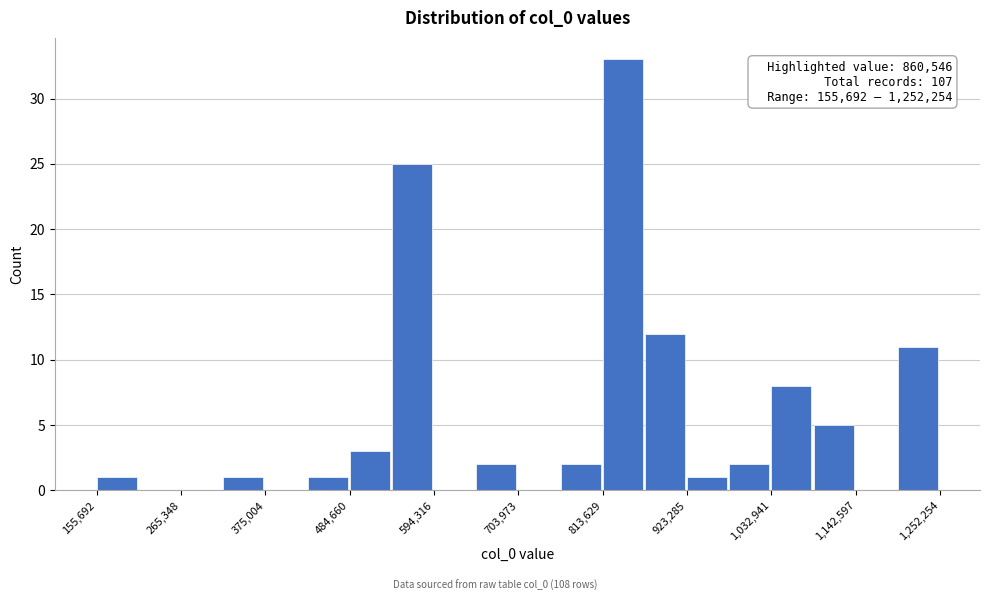

Around what value on the x-axis is the tallest bar? Give the approximate position of its centre, as read against the axis.

840000